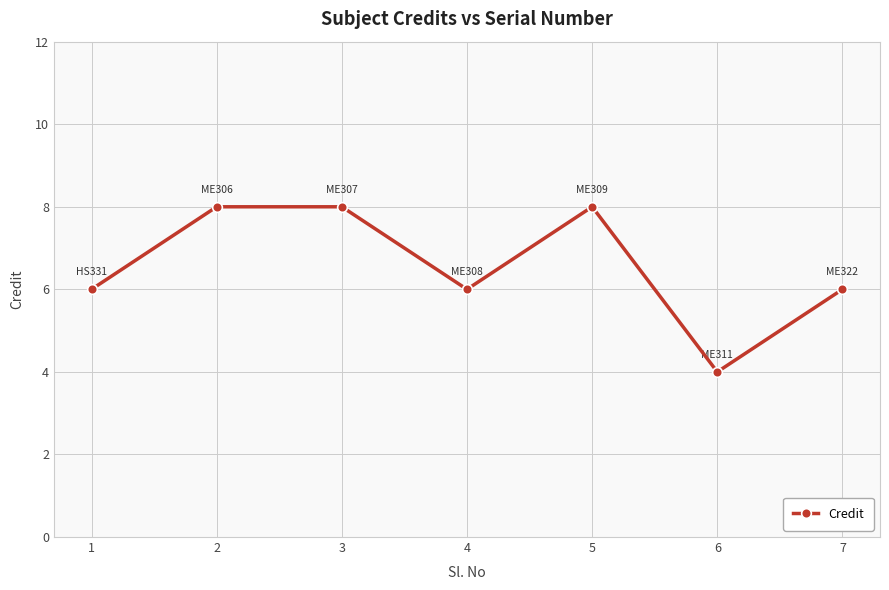

At which category does the data reach its first local valley?

4